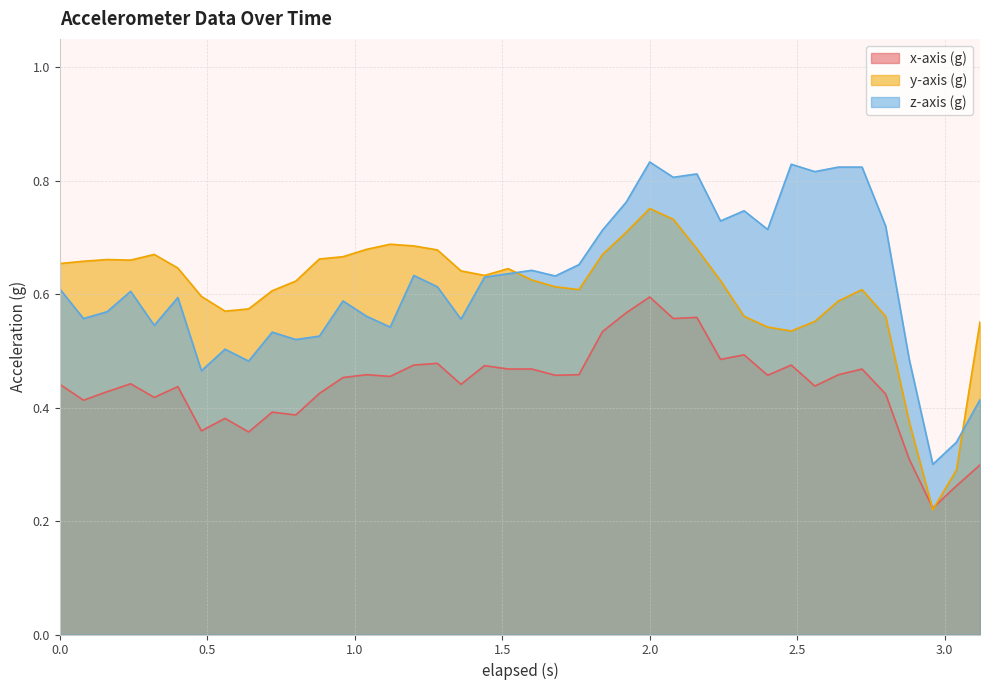

Does the chart have visible grid lines?

Yes